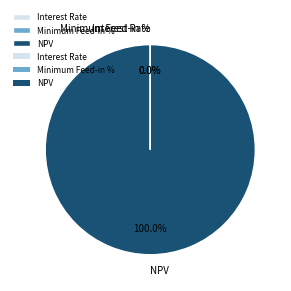

Which category has the biggest portion of the pie?

NPV